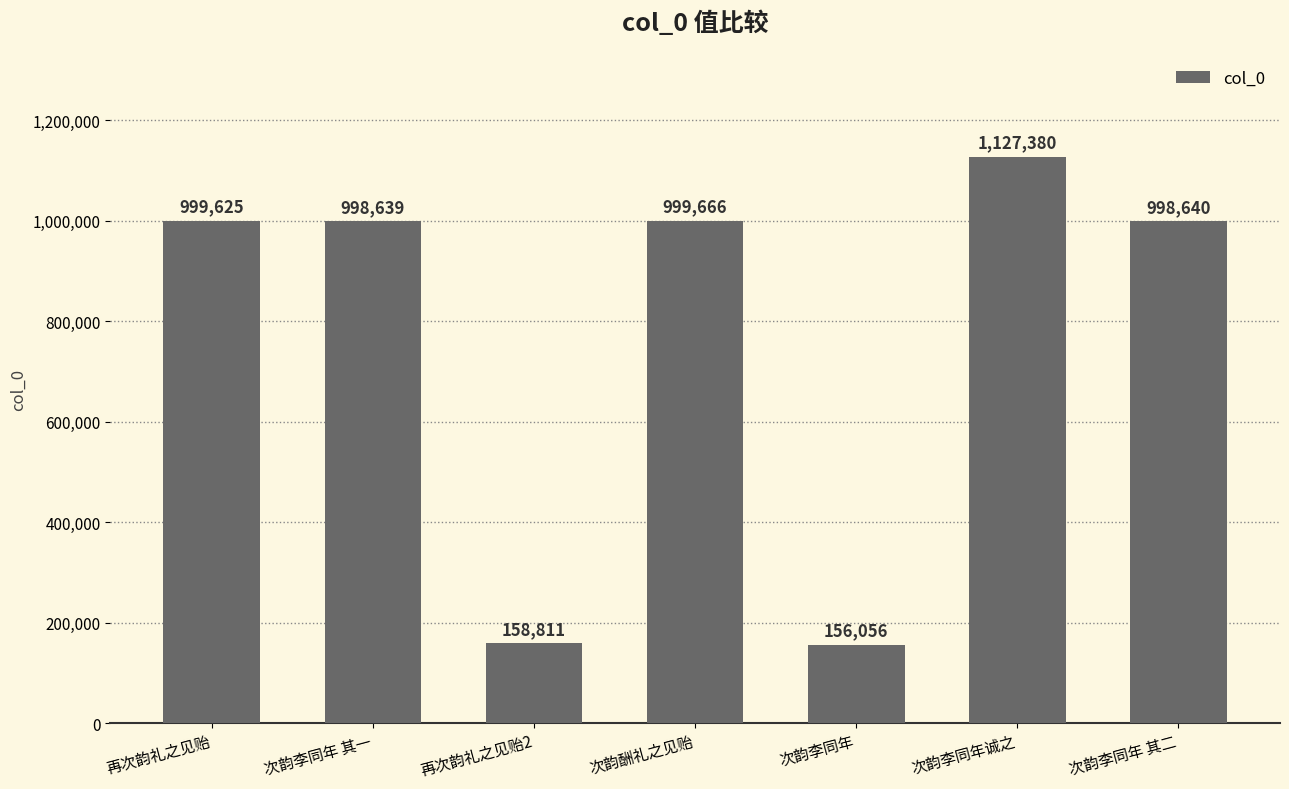

Which has a higher value, 次韵李同年 其一 or 再次韵礼之见贻?

再次韵礼之见贻